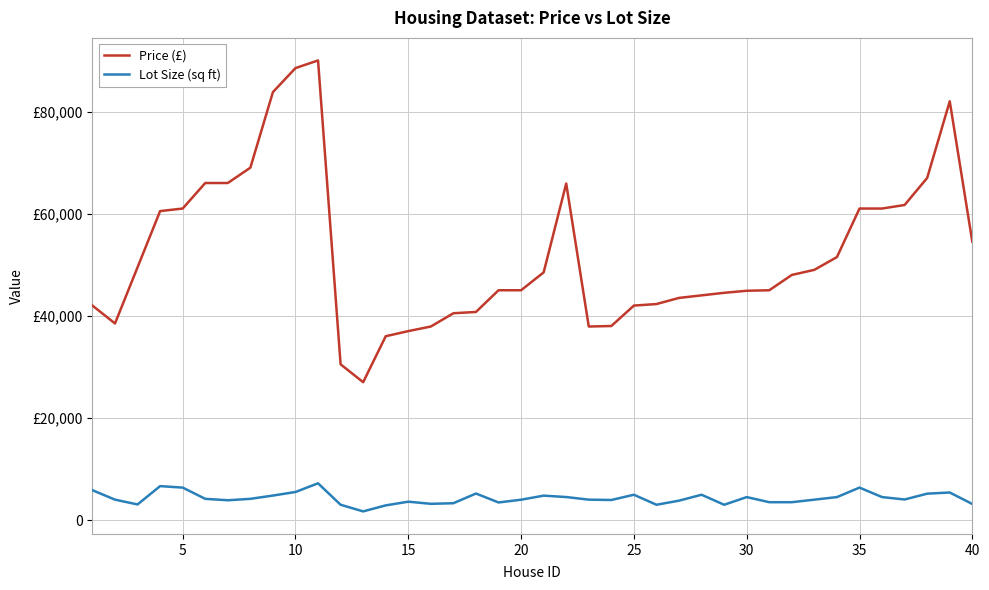

Does the chart display data point markers on the line(s)?

No